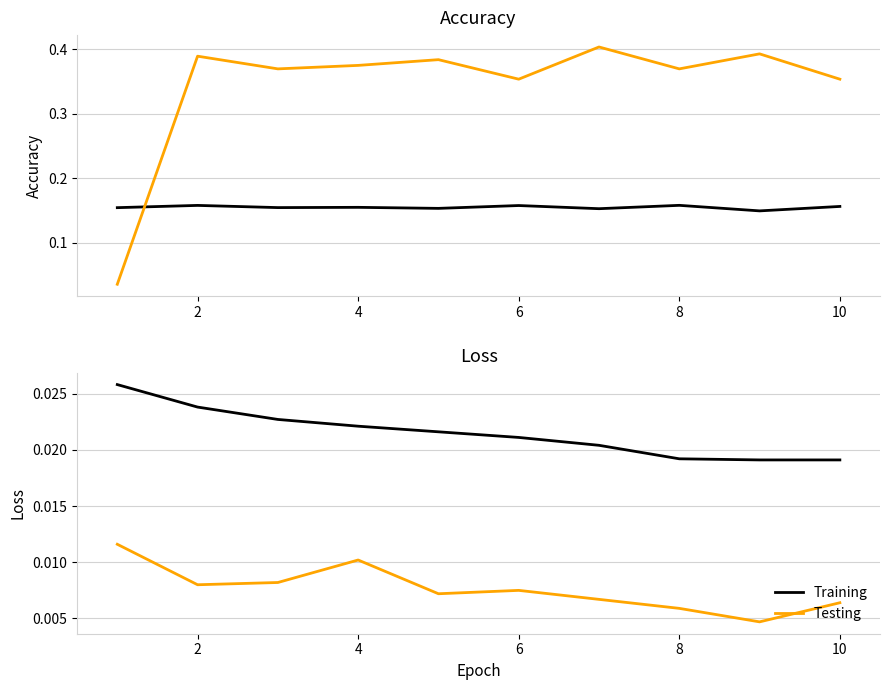

Reading right to left, list all the values displayed in this chart.

Training Accuracy: 0.2	0.1	0.2	0.2	0.2	0.2	0.2	0.2	0.2	0.2
Testing Accuracy: 0.4	0.4	0.4	0.4	0.4	0.4	0.4	0.4	0.4	0.0
Training: 0.0	0.0	0.0	0.0	0.0	0.0	0.0	0.0	0.0	0.0
Testing: 0.0	0.0	0.0	0.0	0.0	0.0	0.0	0.0	0.0	0.0